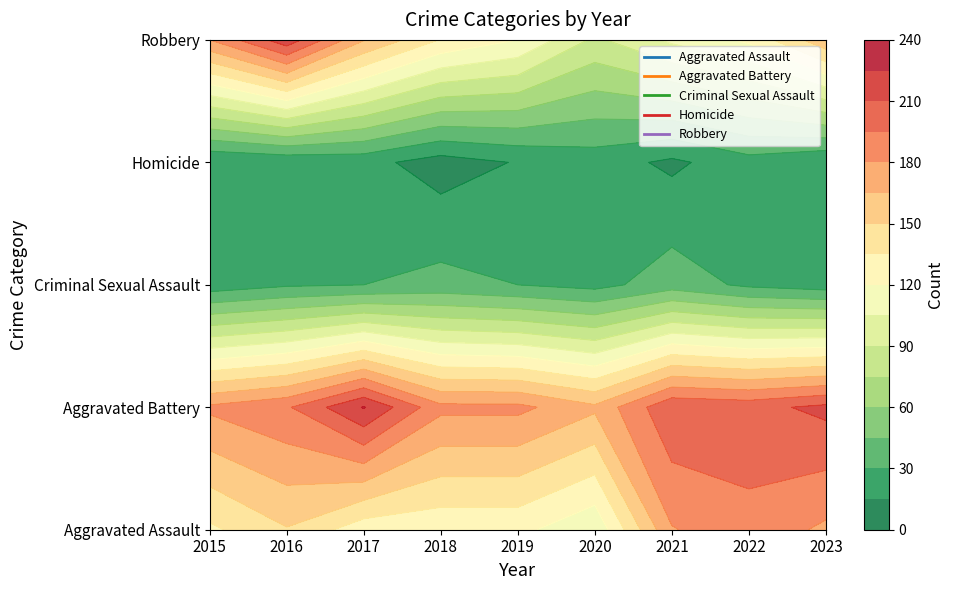

The Aggravated Battery series shows 214 at 2023. True or false?

True